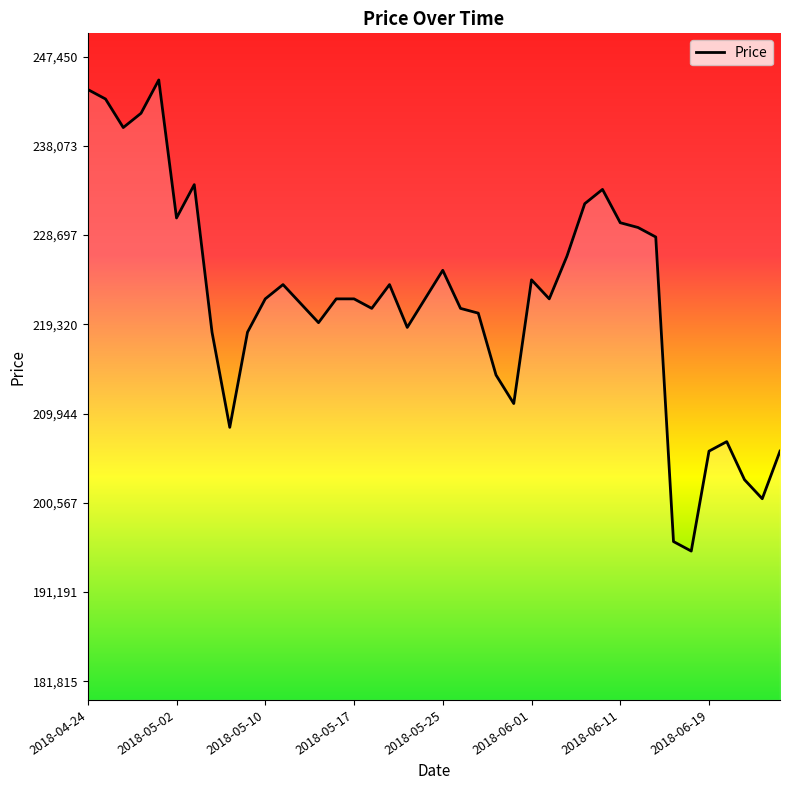

What is the maximum value shown in the chart?

245000